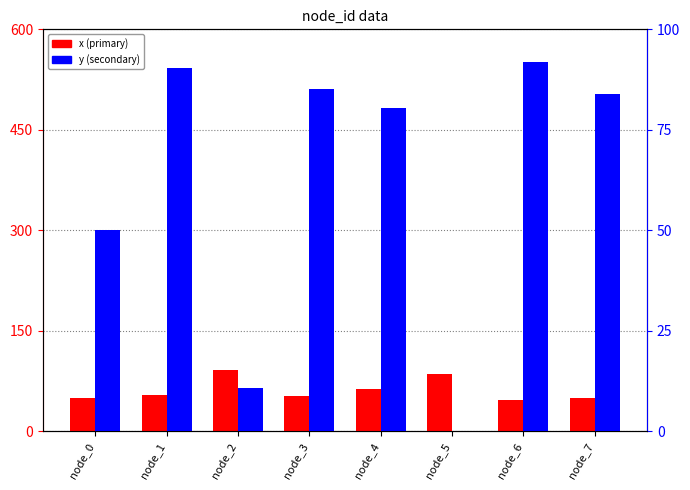

List the labels in order of x value, smallest first.

node_6, node_7, node_0, node_3, node_1, node_4, node_5, node_2